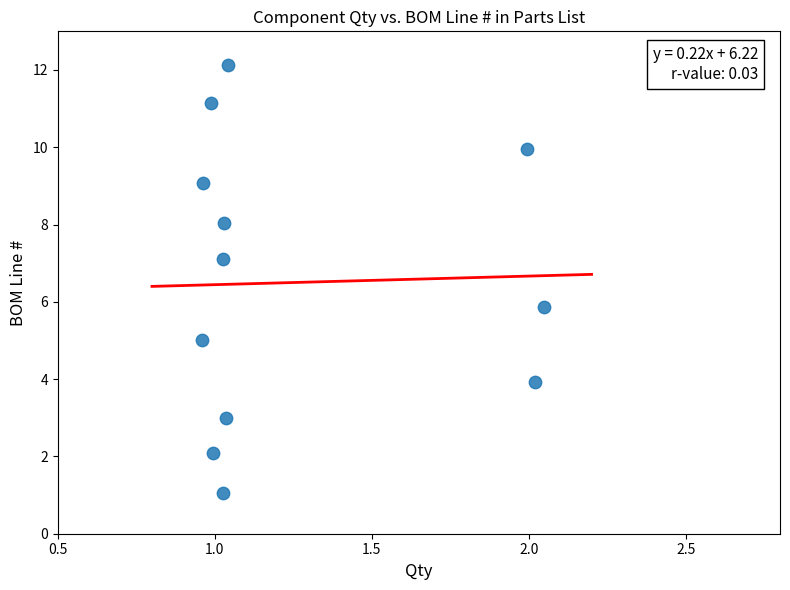

What is the average Y value?

6.5